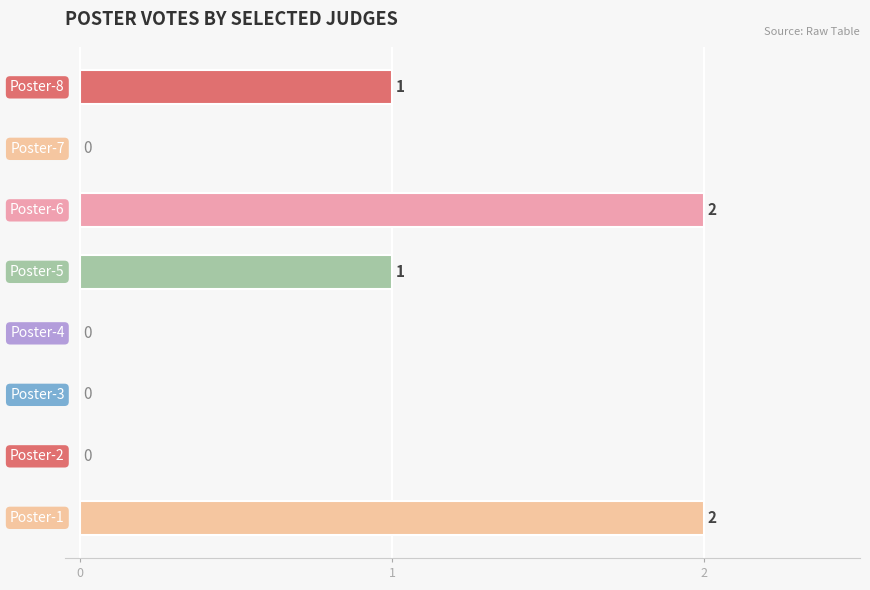

What is the sum of all values?

6